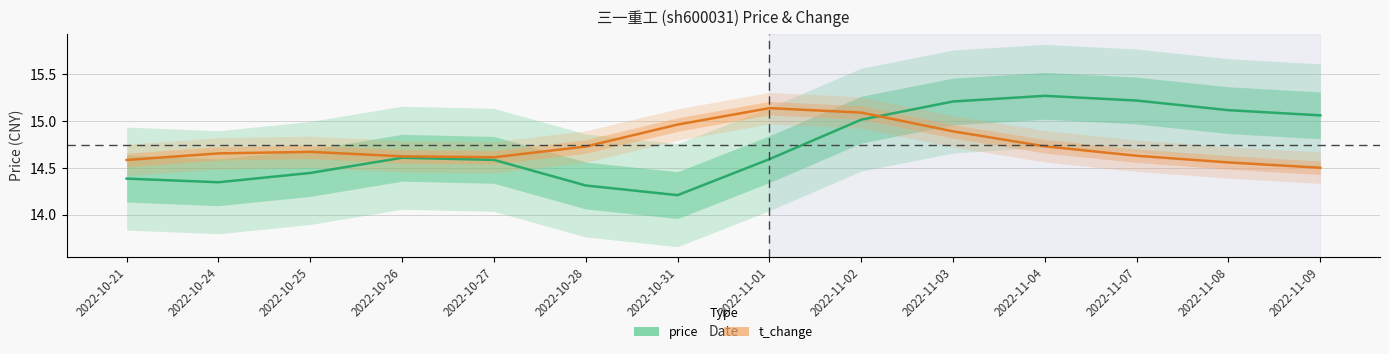

What are all the series names shown in the legend?

price, t_change